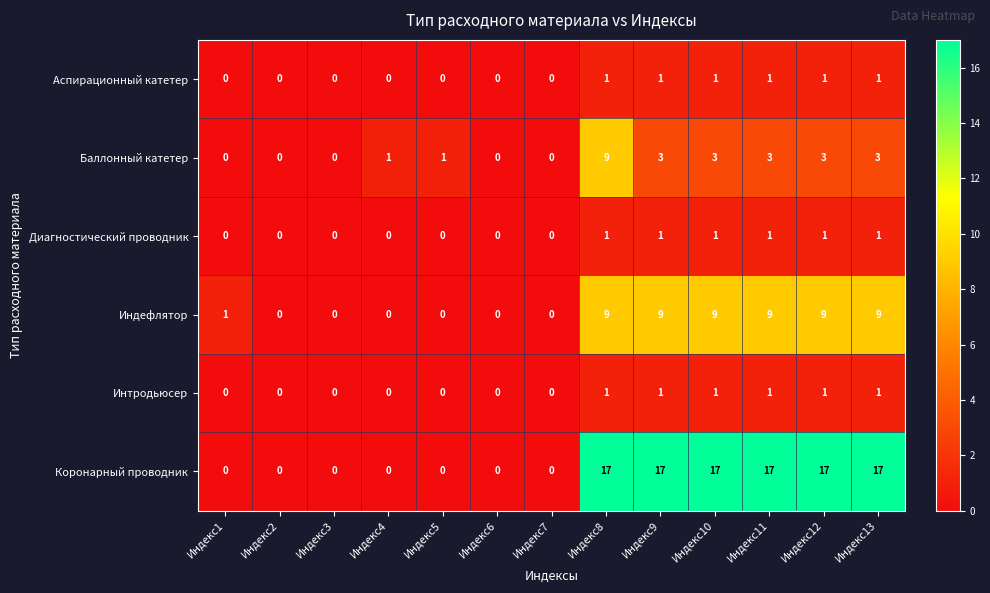

Between Индекс1 and Индекс10, which series saw the biggest shift?

Коронарный проводник